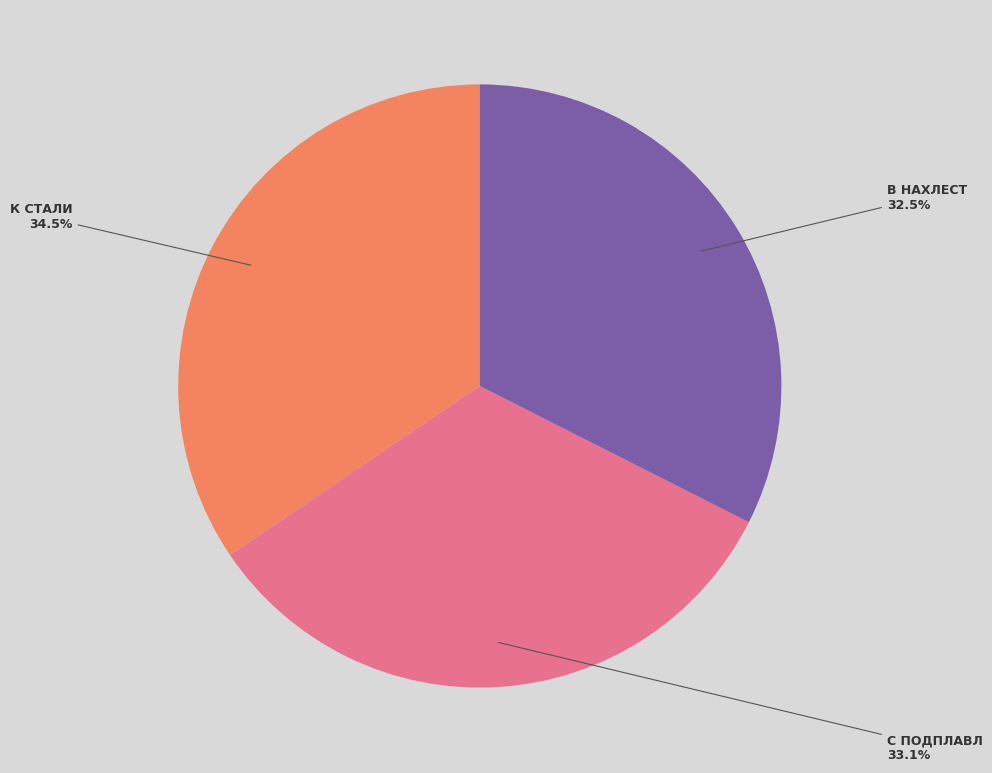

Is there a majority slice in this chart?

No